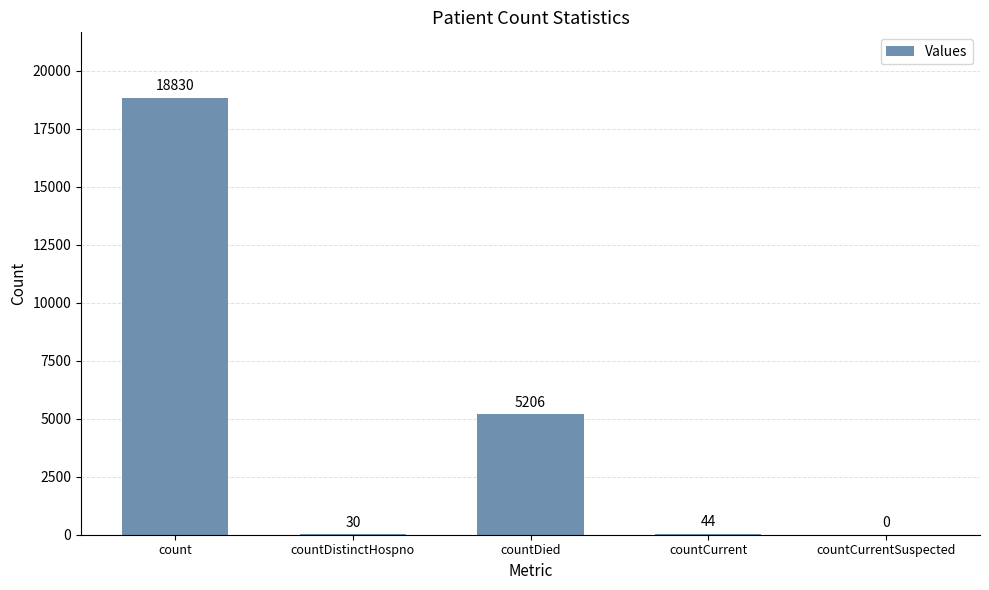

Where is the data nearest to the value 9415?

countDied